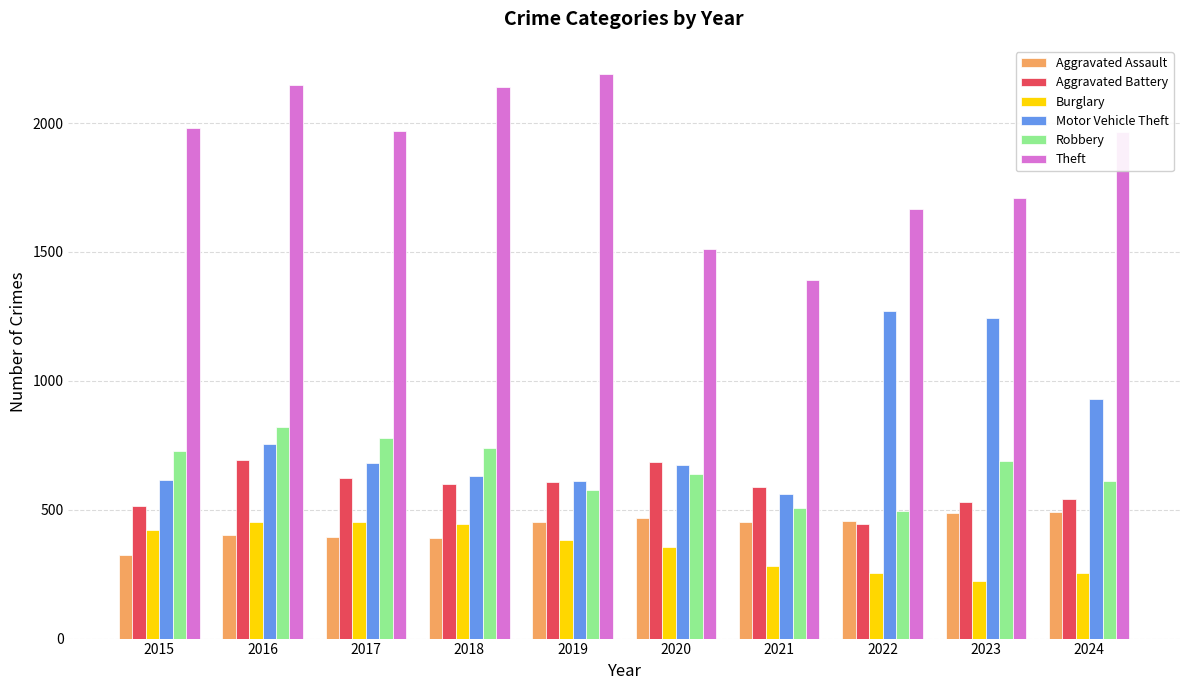

Are the bars horizontal?

No